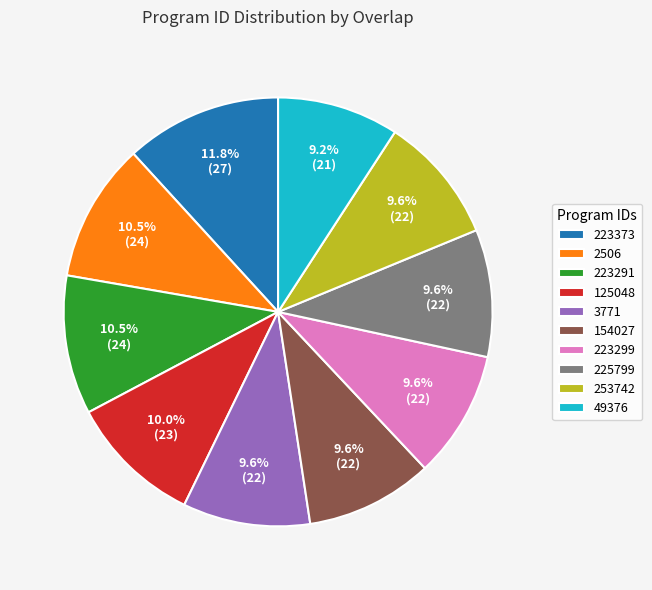

To the nearest percent, what is the average slice percentage?

10%